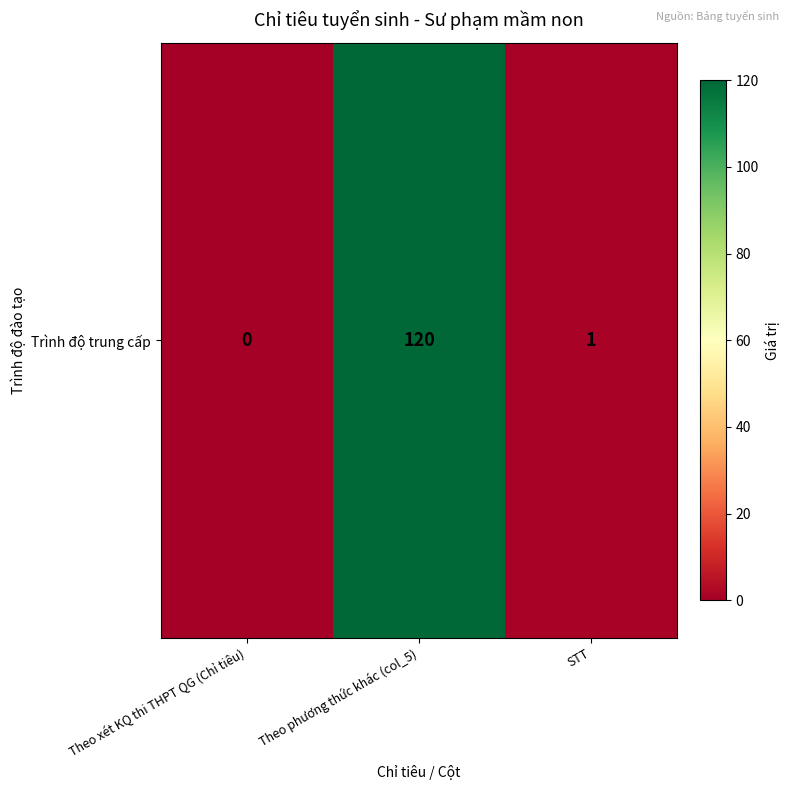

What is the sum of all values?

121